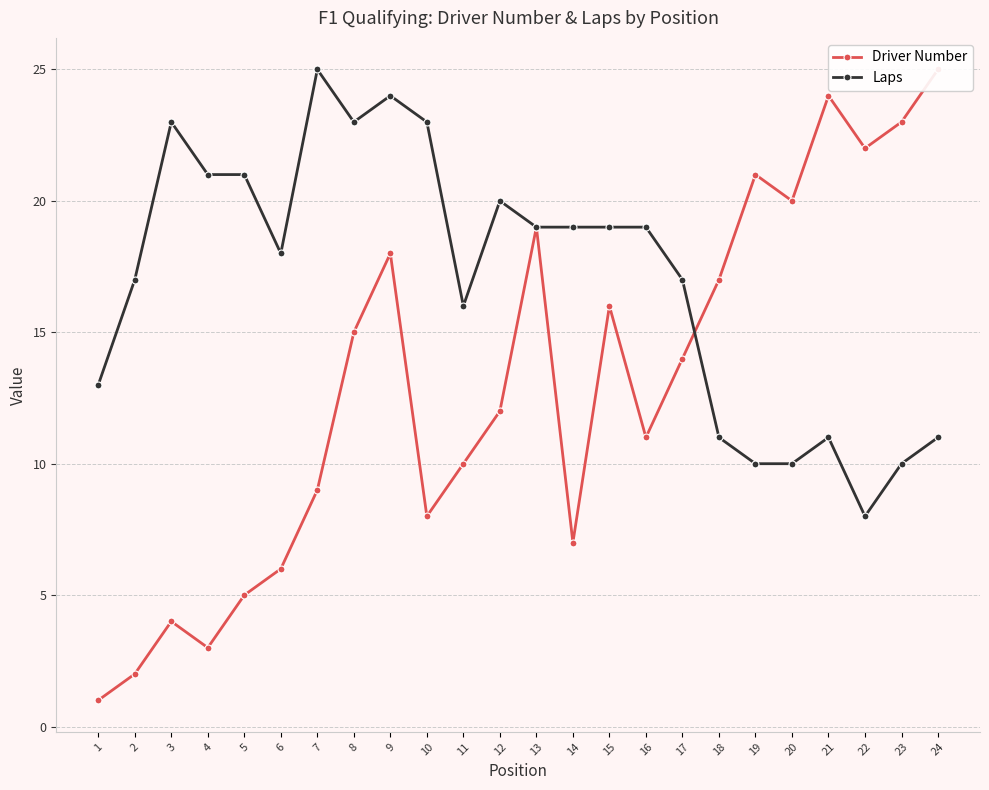

List the series in order of their overall mean, highest first.

Laps, Driver Number